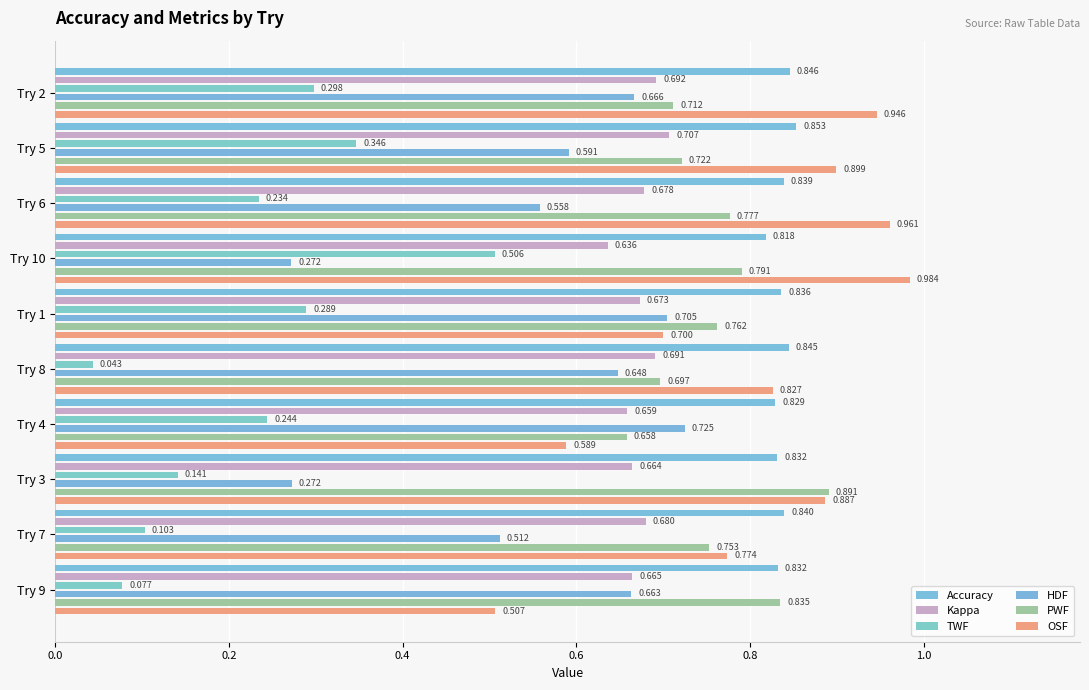

Is it true that HDF equals 0.1 at Try 3?

False